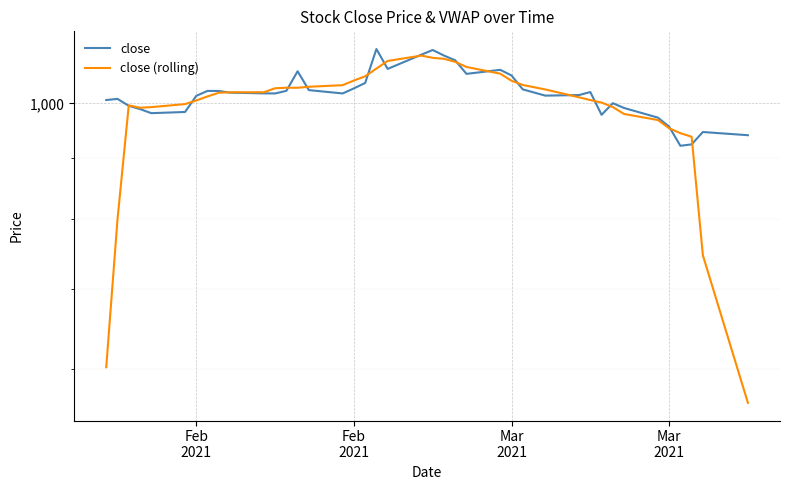

True or false: close and close (rolling) intersect in this chart.

True